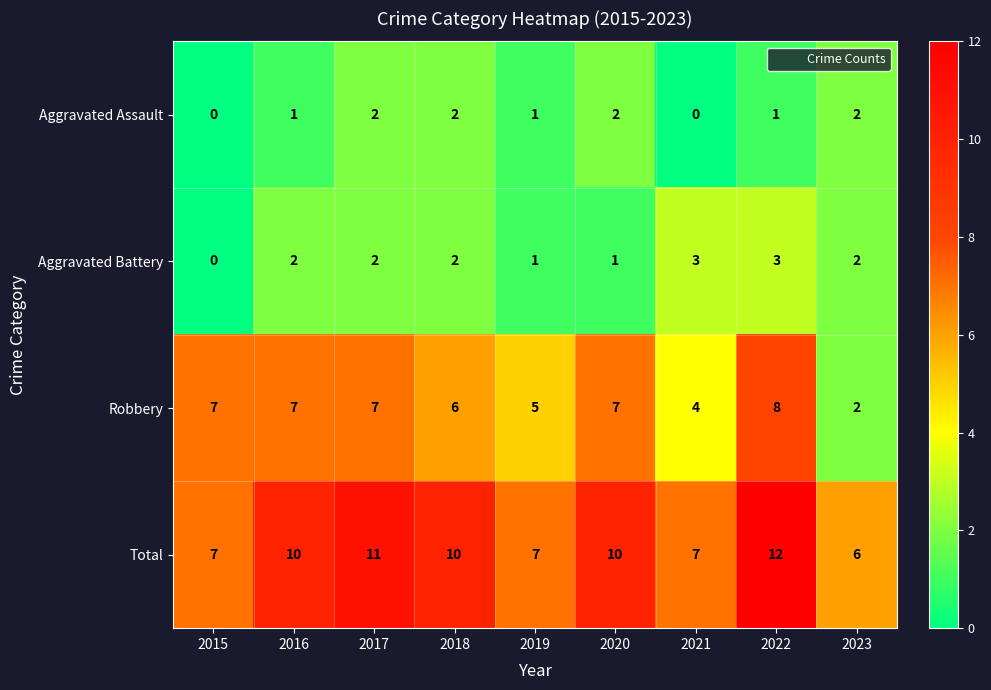

List the series in order of their peak value, lowest first.

Aggravated Assault, Aggravated Battery, Robbery, Total